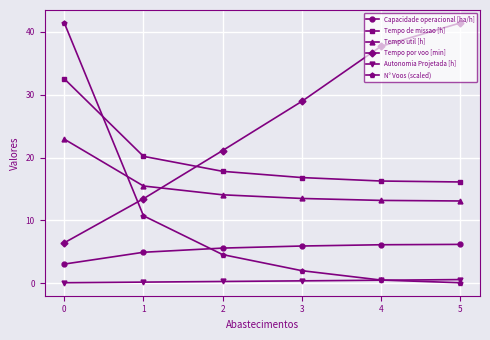

Where do Tempo util [h] and N° Voos (scaled) first cross each other?

0 and 1